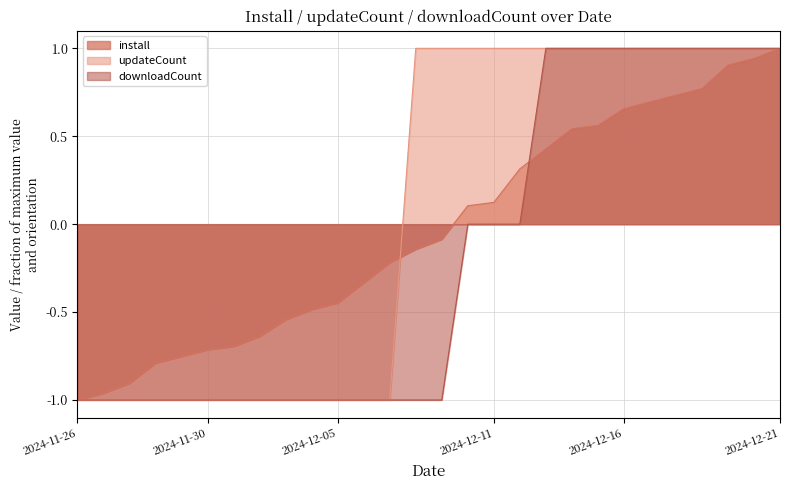

What is the total value across all series at 2024-12-09?

-0.1